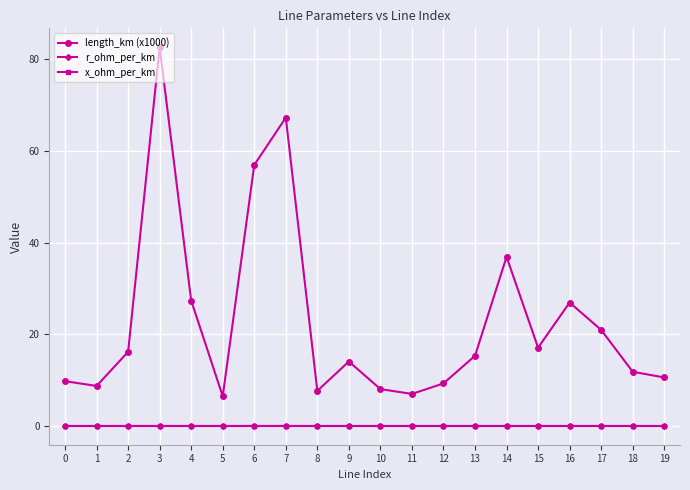

Which category has the highest value across all series?

3